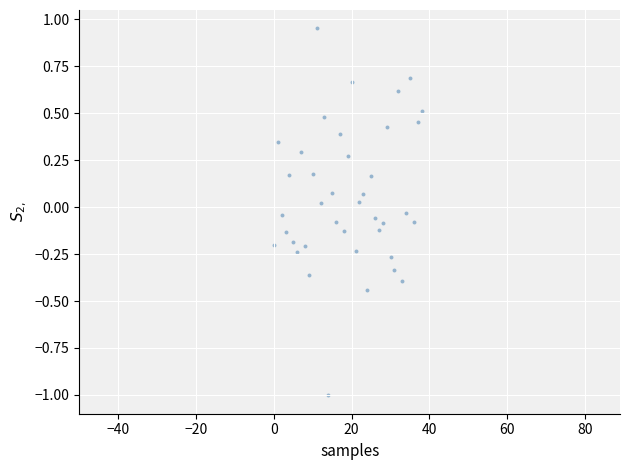

What is the range of Y values (max minus min)?

2.0